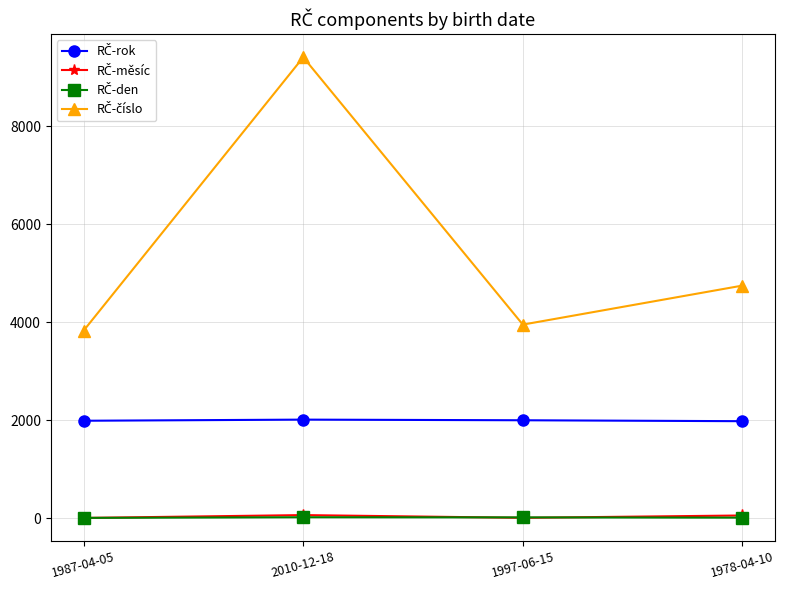

What is the label of the 1st point from the left?

1987-04-05